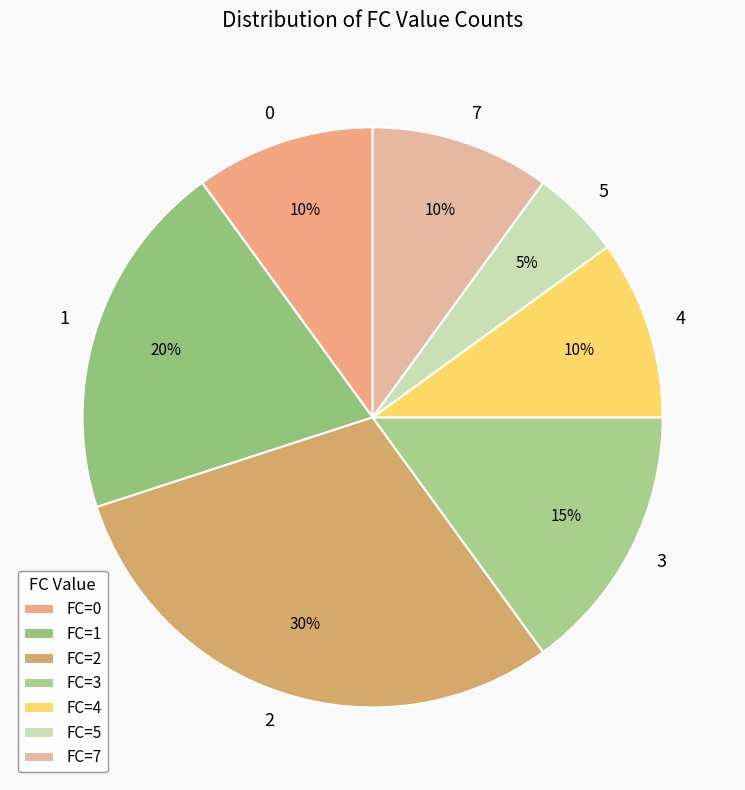

How many segments does this pie chart have?

7